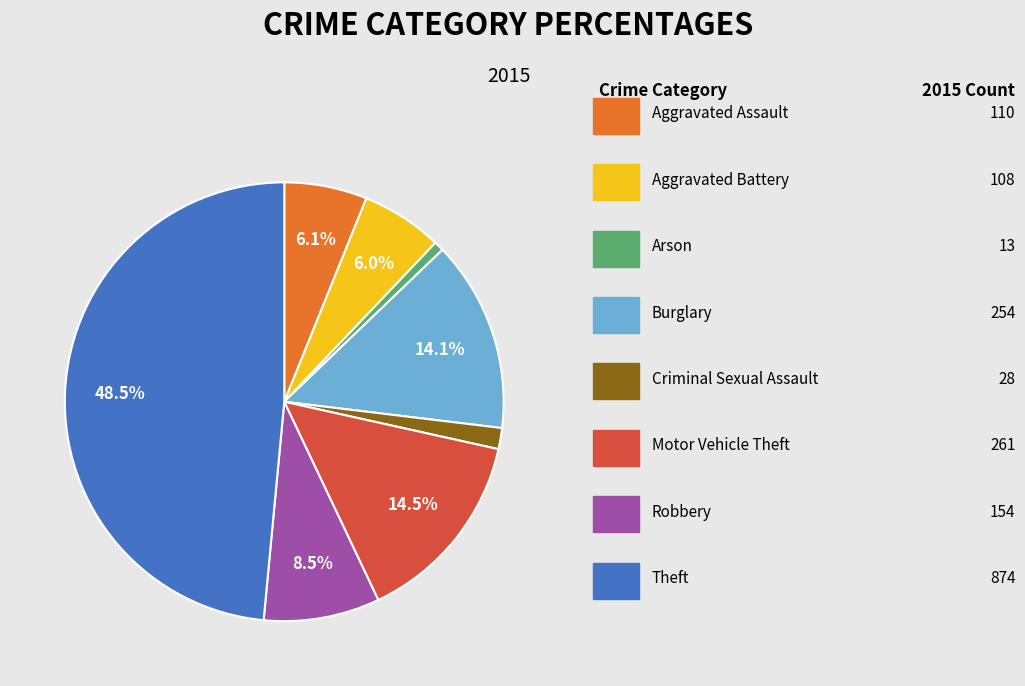

Is there a majority slice in this chart?

No